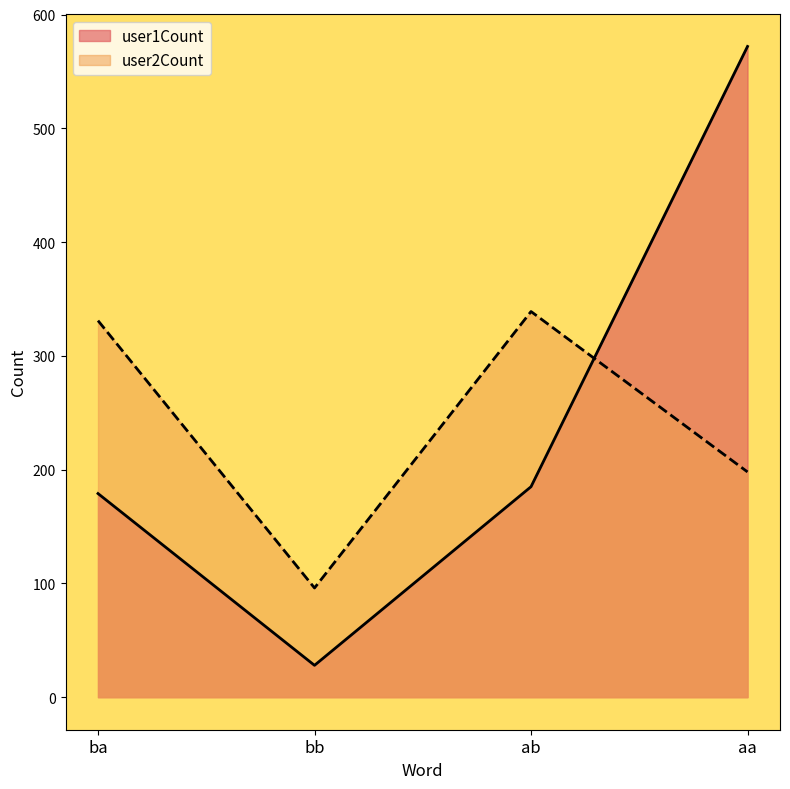

Which series ends up on top after the final intersection of user1Count and user2Count?

user1Count